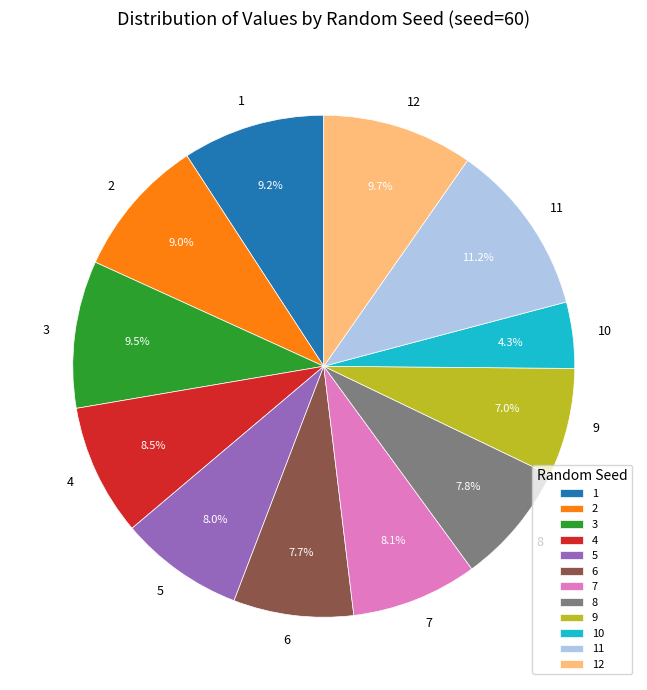

To the nearest percent, what portion does 1 represent?

9%